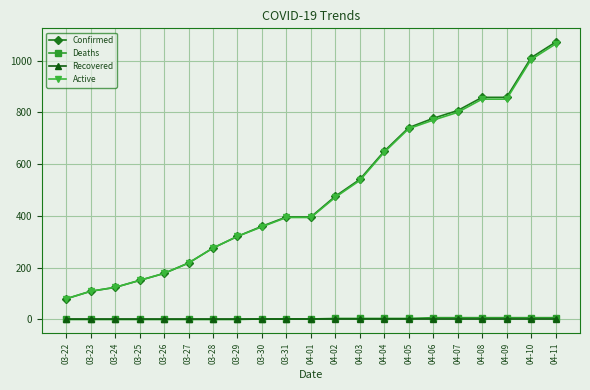

What is the label of the 16th point from the left?

04-06